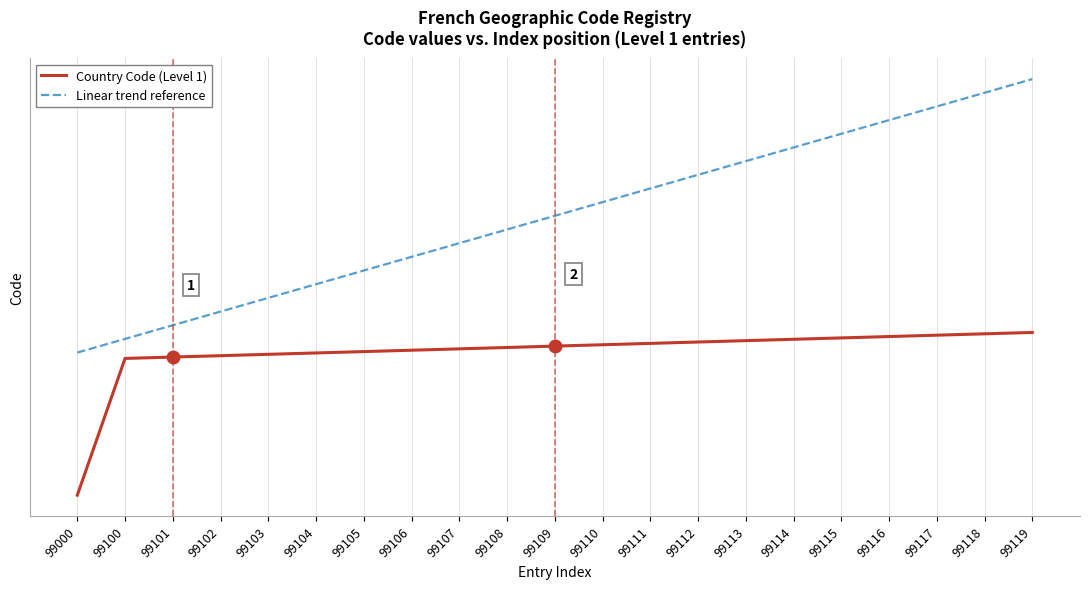

What is the difference between the second highest and minimum values in the Country Code (Level 1) series?

118.0